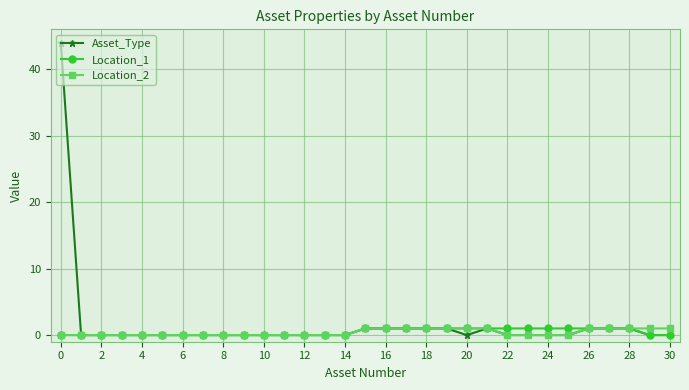

How many lines are shown in the chart?

3